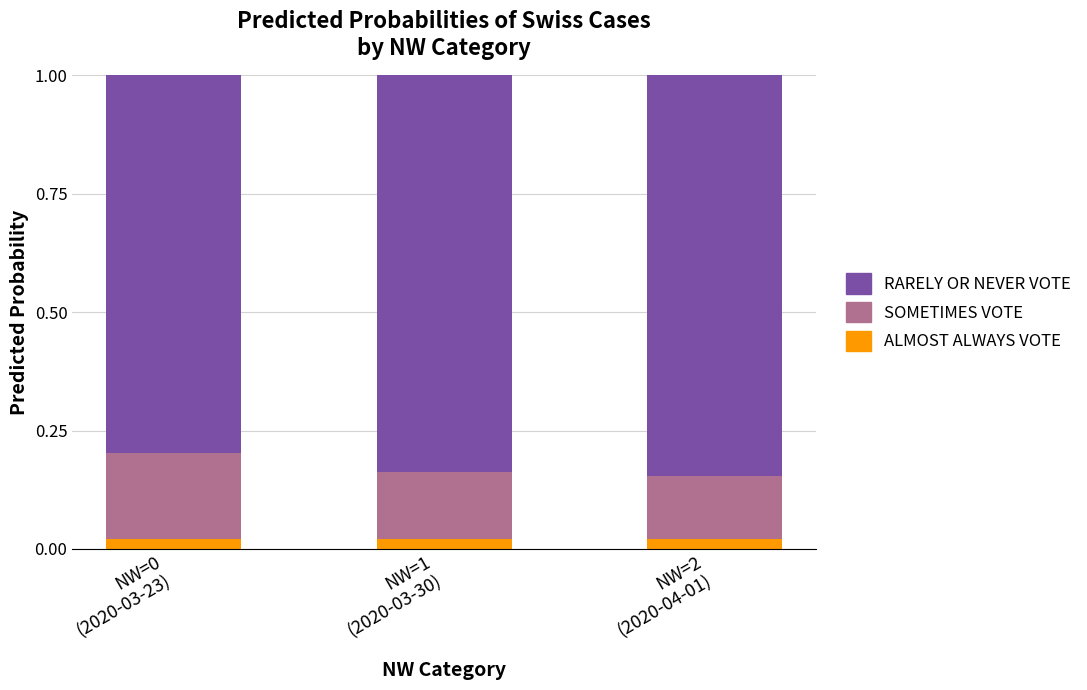

How many ALMOST ALWAYS VOTE values are between 0 and 1?

3